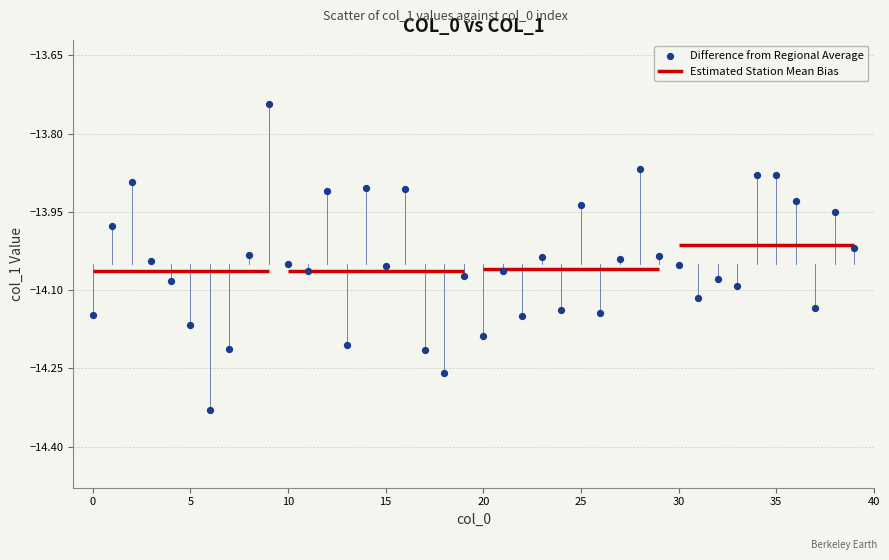

What is the range of Y values (max minus min)?

0.6